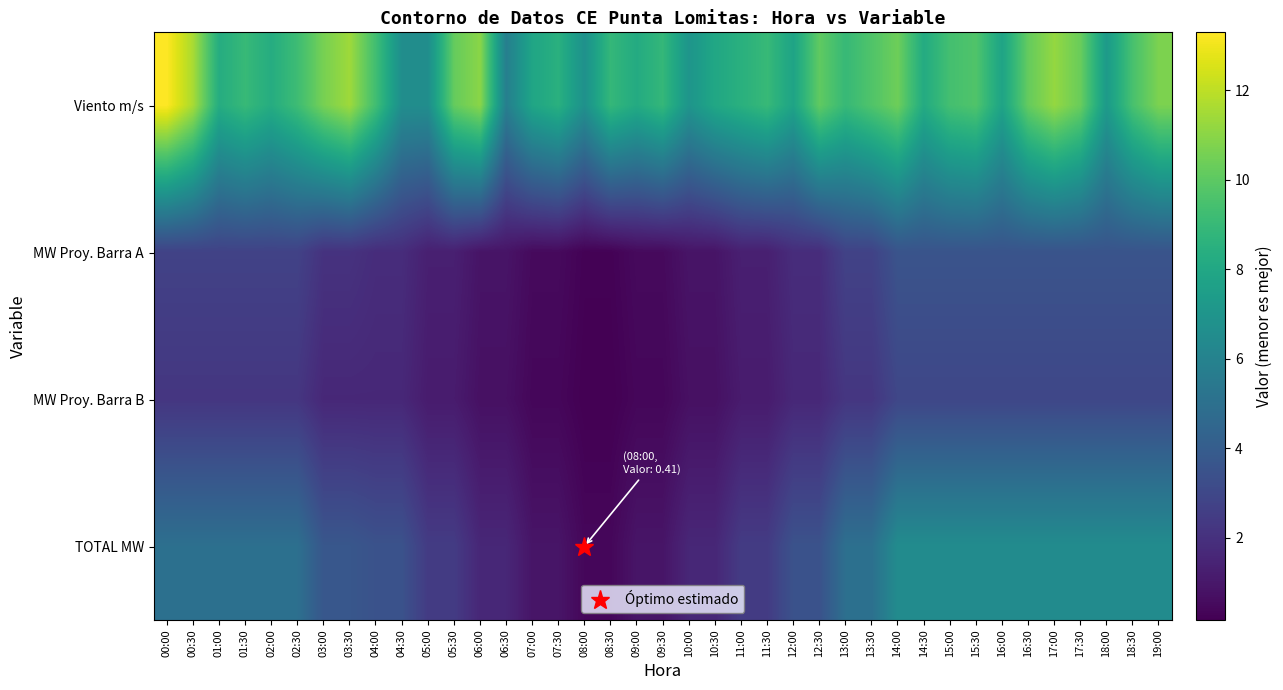

What is the minimum value shown in the chart?

0.2